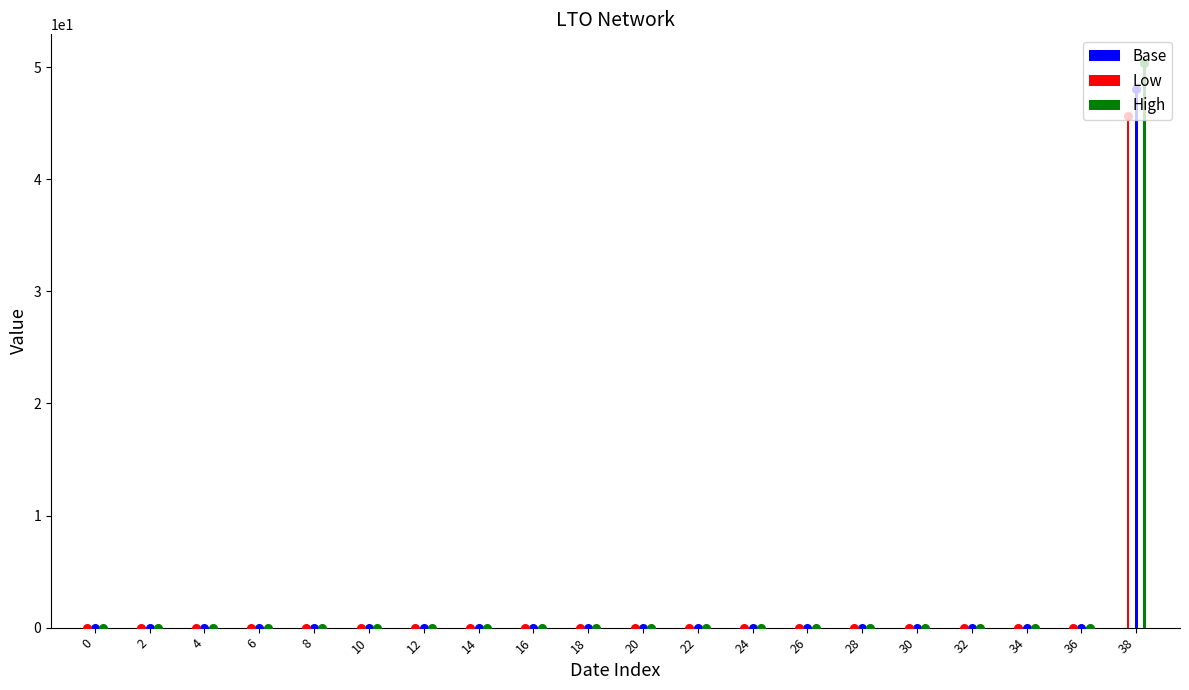

Is the value of Base at 4 greater than the value of Low at 36?

No